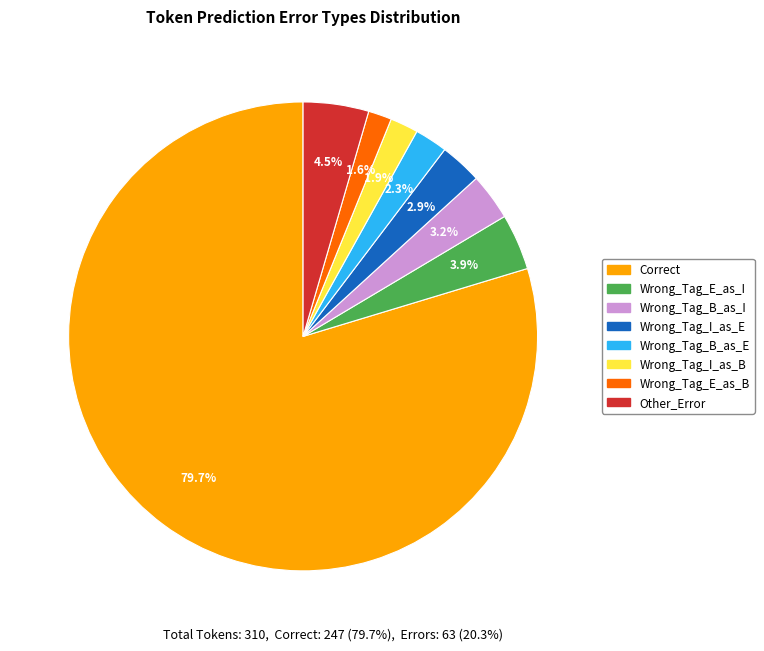

Combined, do Wrong_Tag_I_as_B and Other_Error account for over 50%?

No